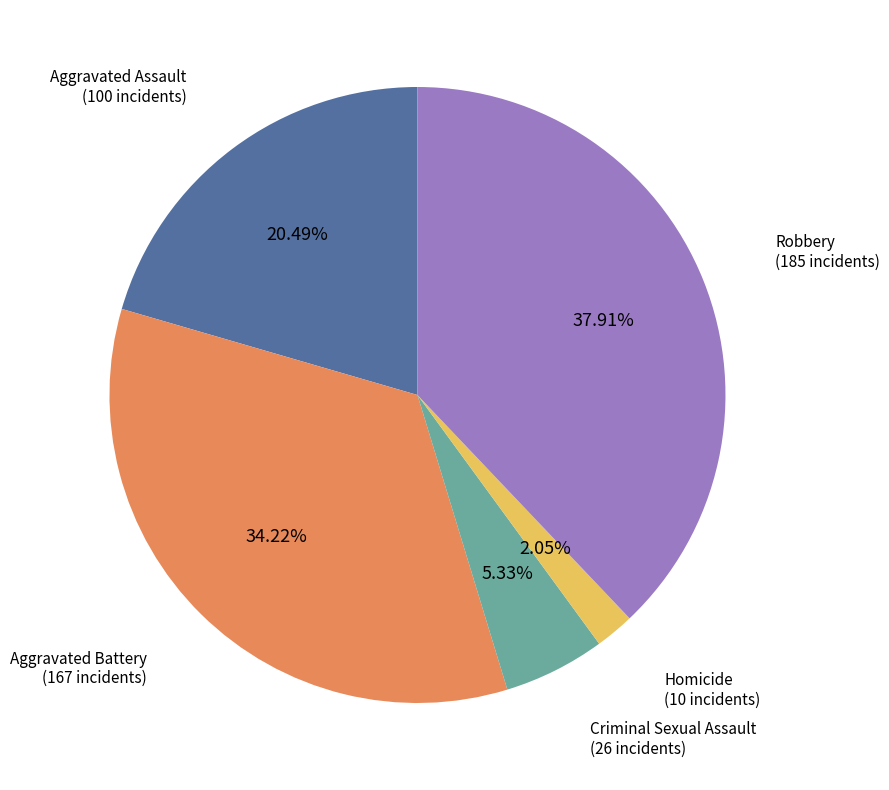

Is there any slice that represents more than half of the pie?

No